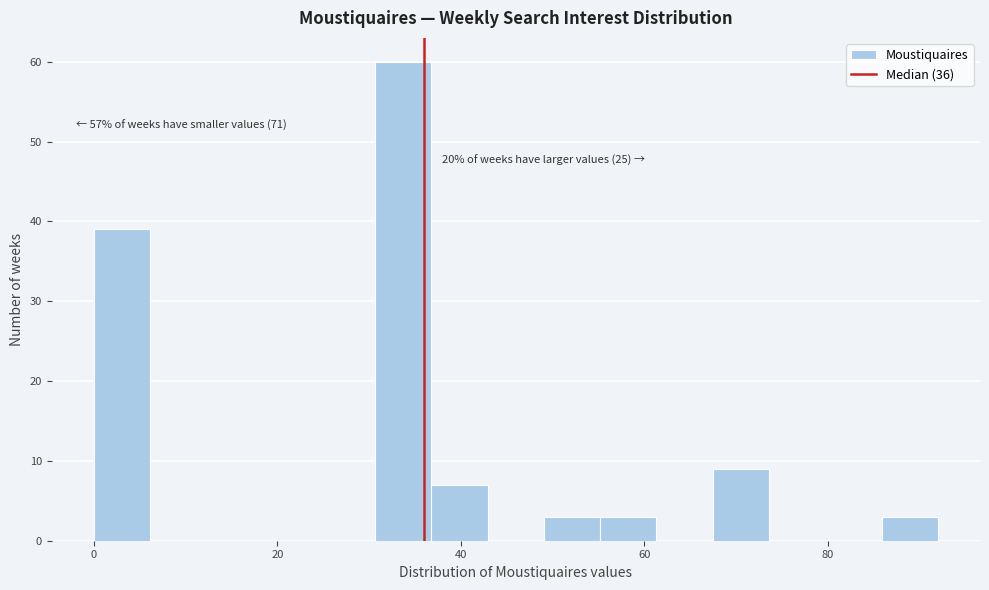

Around what value on the x-axis is the tallest bar? Give the approximate position of its centre, as read against the axis.

34